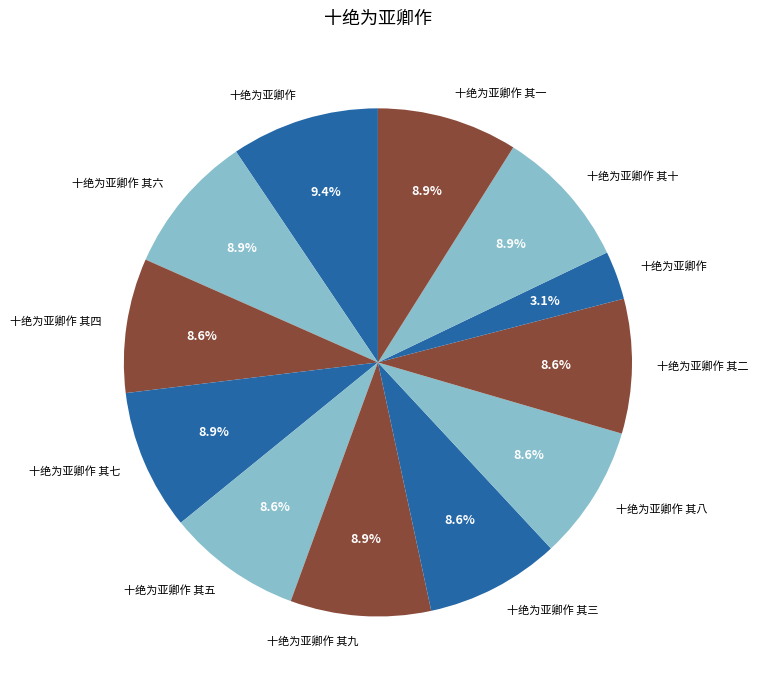

How many segments does this pie chart have?

12